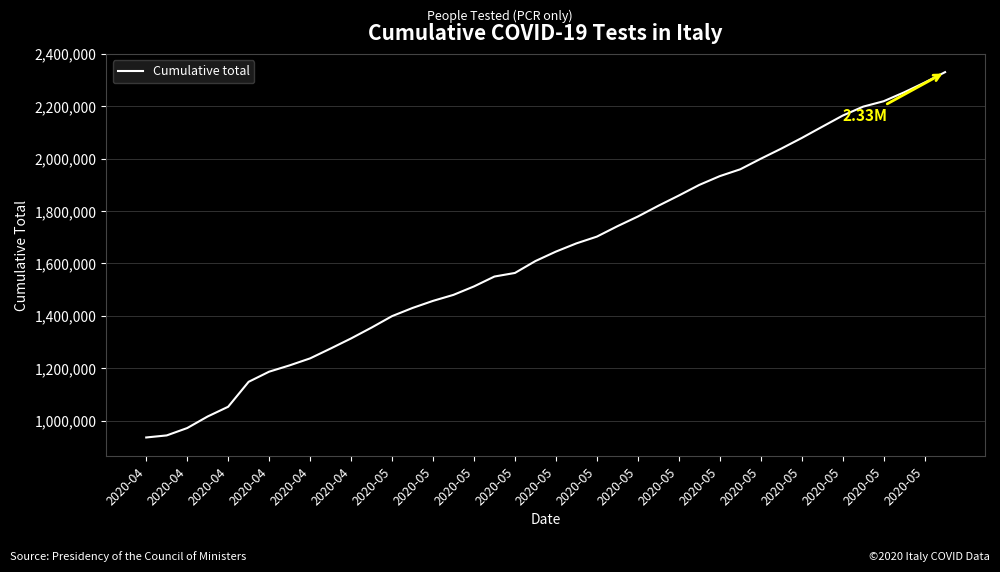

What is the difference between the maximum and minimum values?

1395079